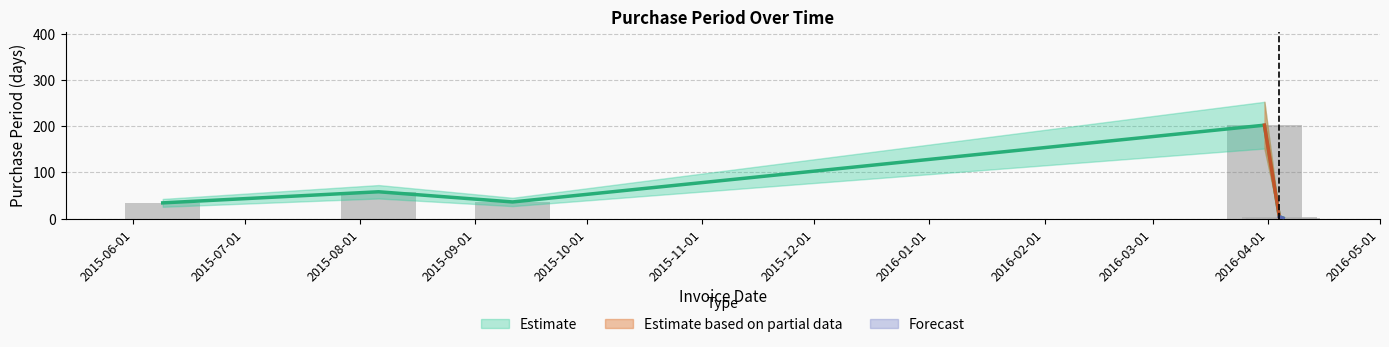

What is the label of the 6th bar from the right?

2015-06-09